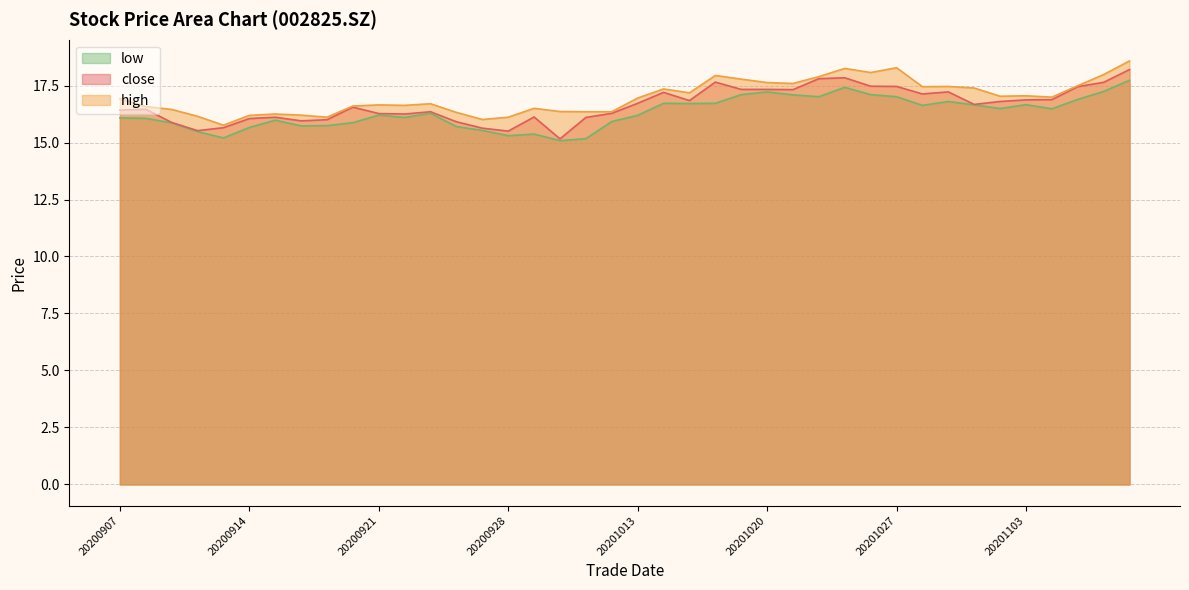

Count the number of categories in the chart.

40